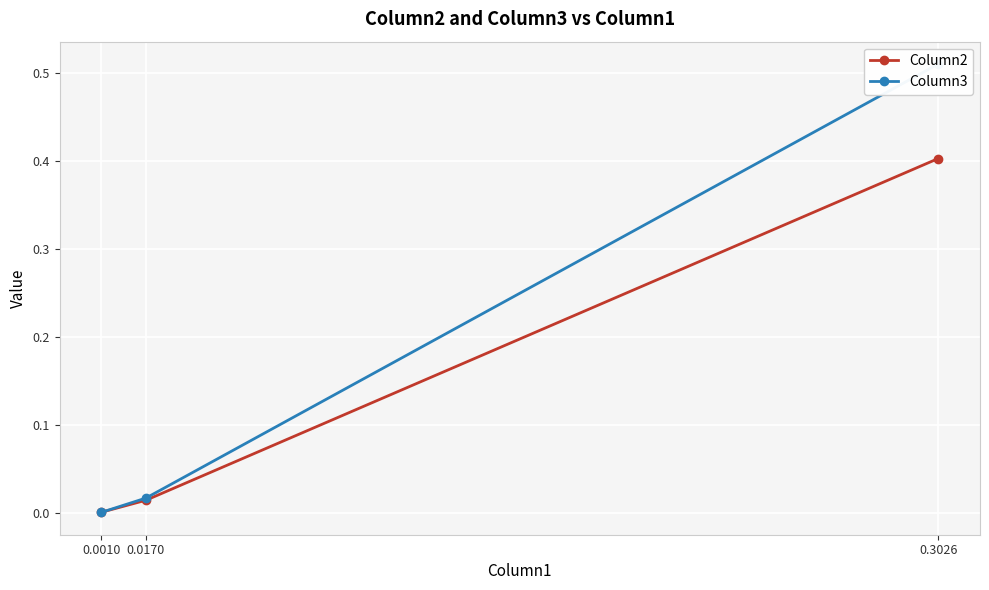

At which label is Column3 closest to 0?

0.0010